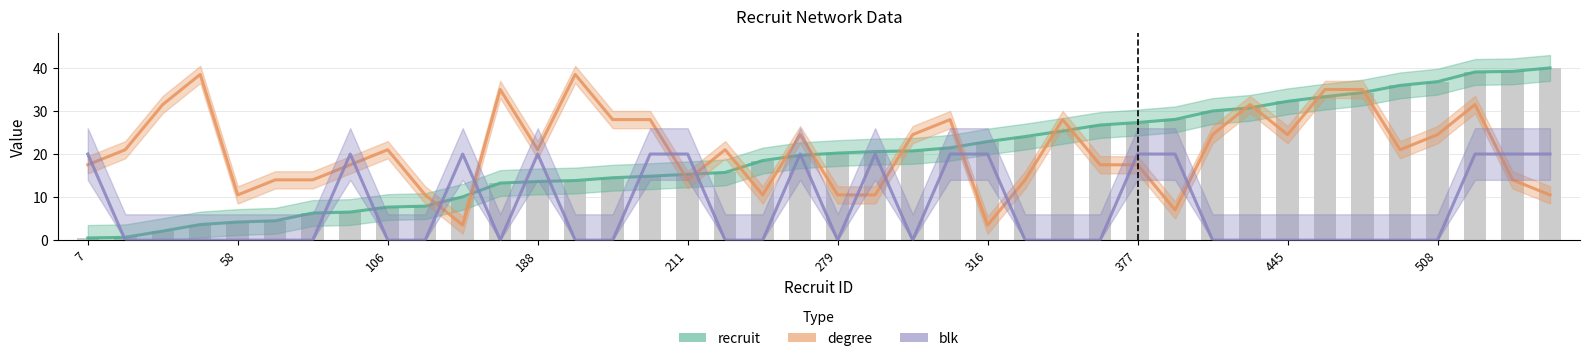

What is the approximate value of degree at 279?

10.5